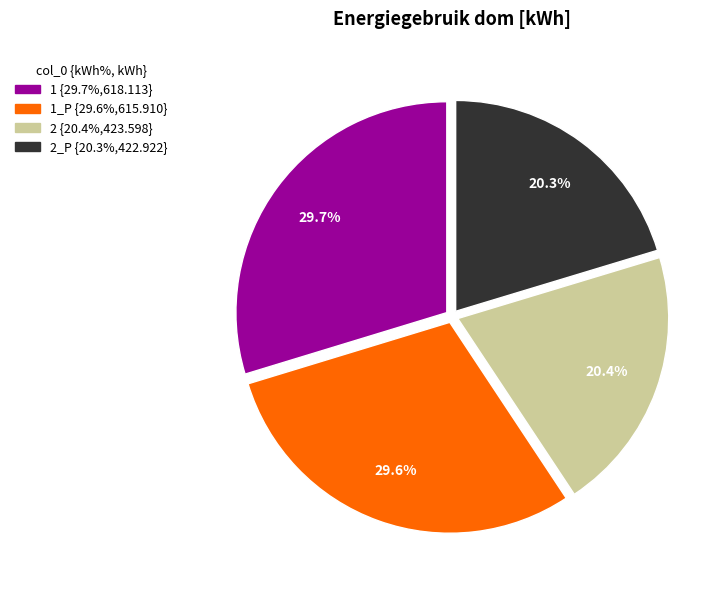

Is there any slice that represents more than half of the pie?

No